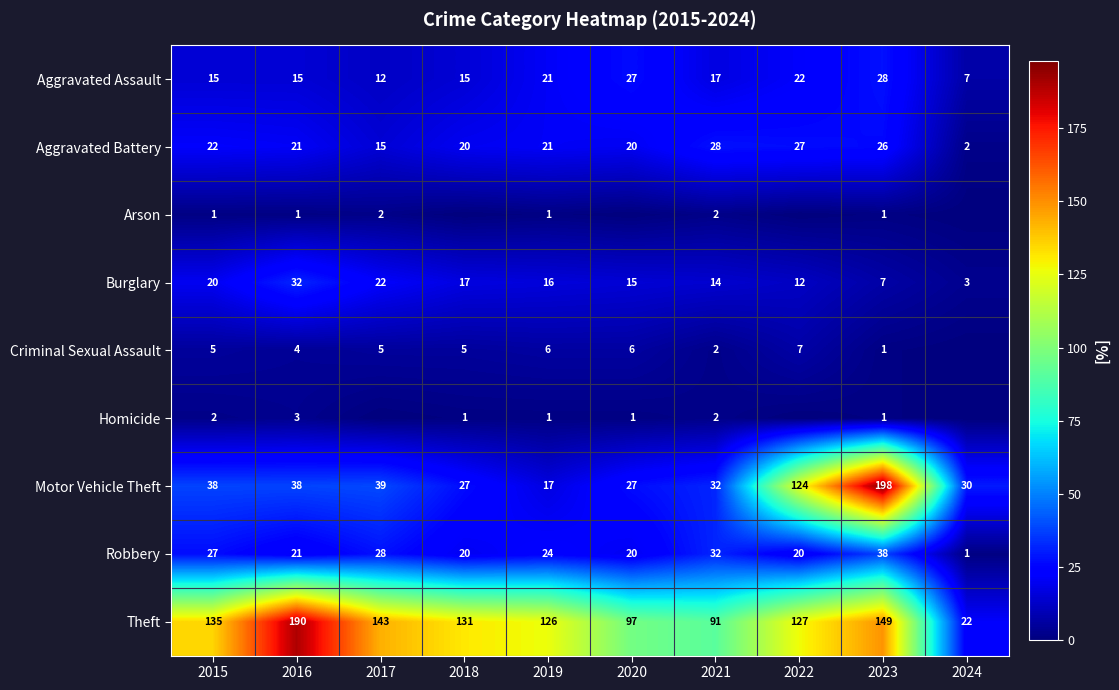

What is the total value across all series at 2024?

65